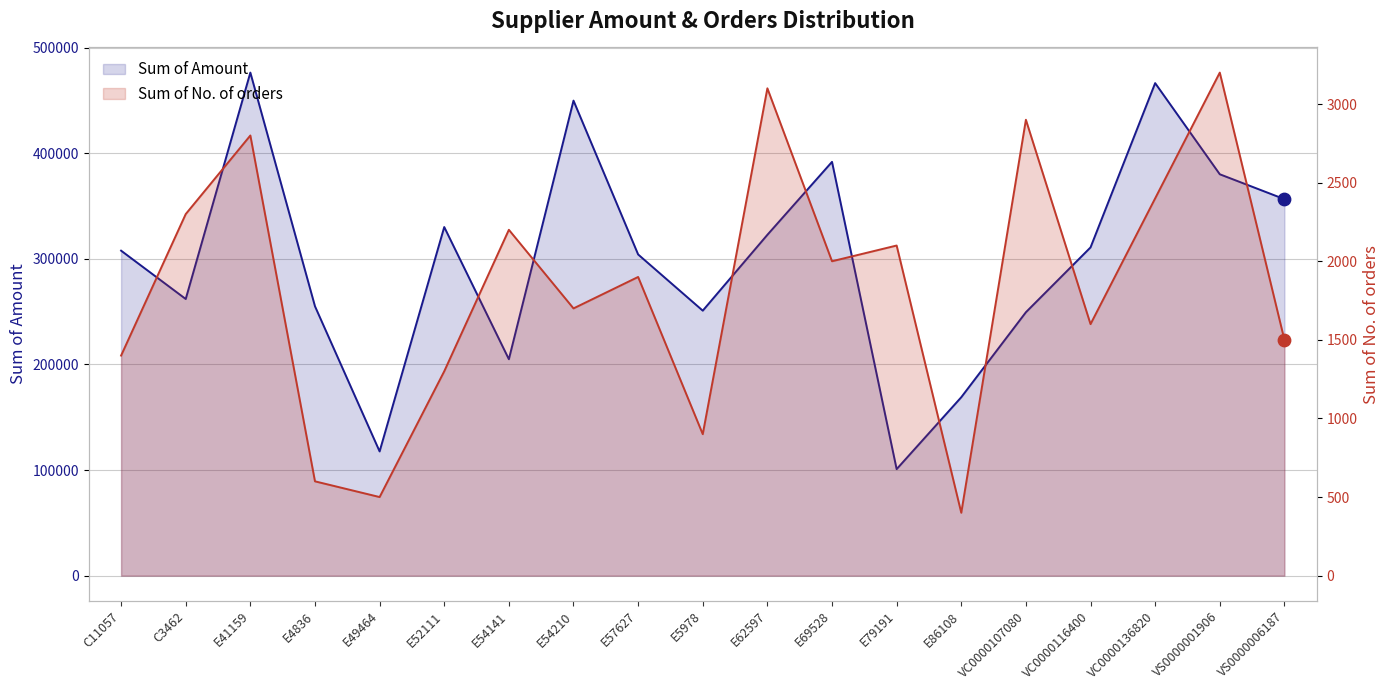

What are all the series names shown in the legend?

Sum of Amount, Sum of No. of orders